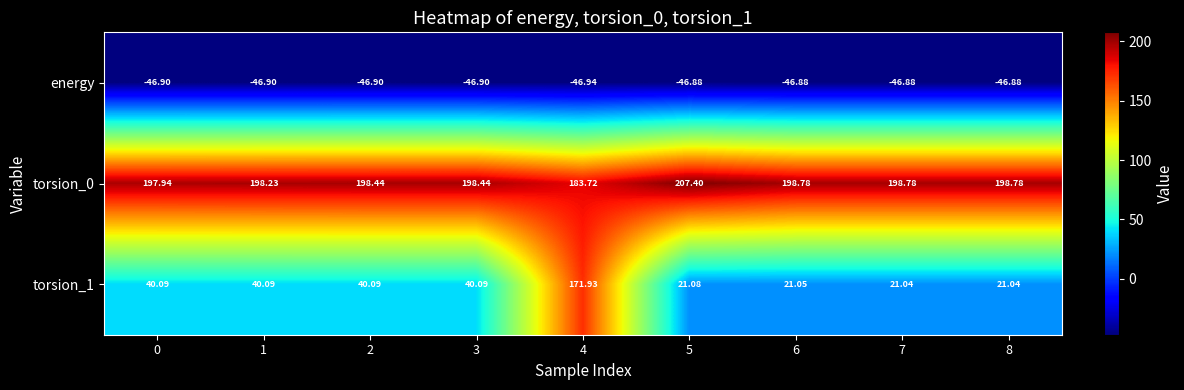

How many data points in torsion_0 are less than 198?

2